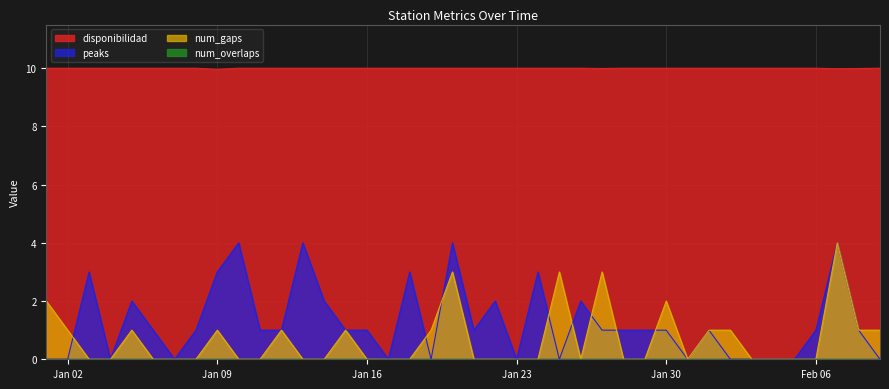

How many positive values does the peaks series have?

26